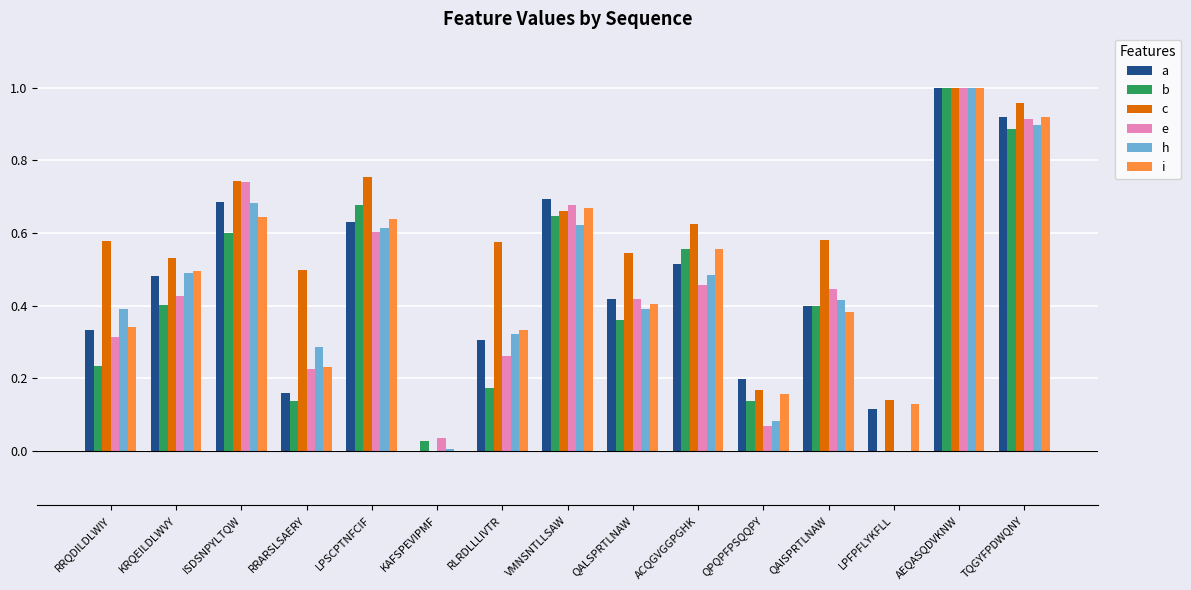

The i series shows 0.2 at KRQEILDLWVY. True or false?

False